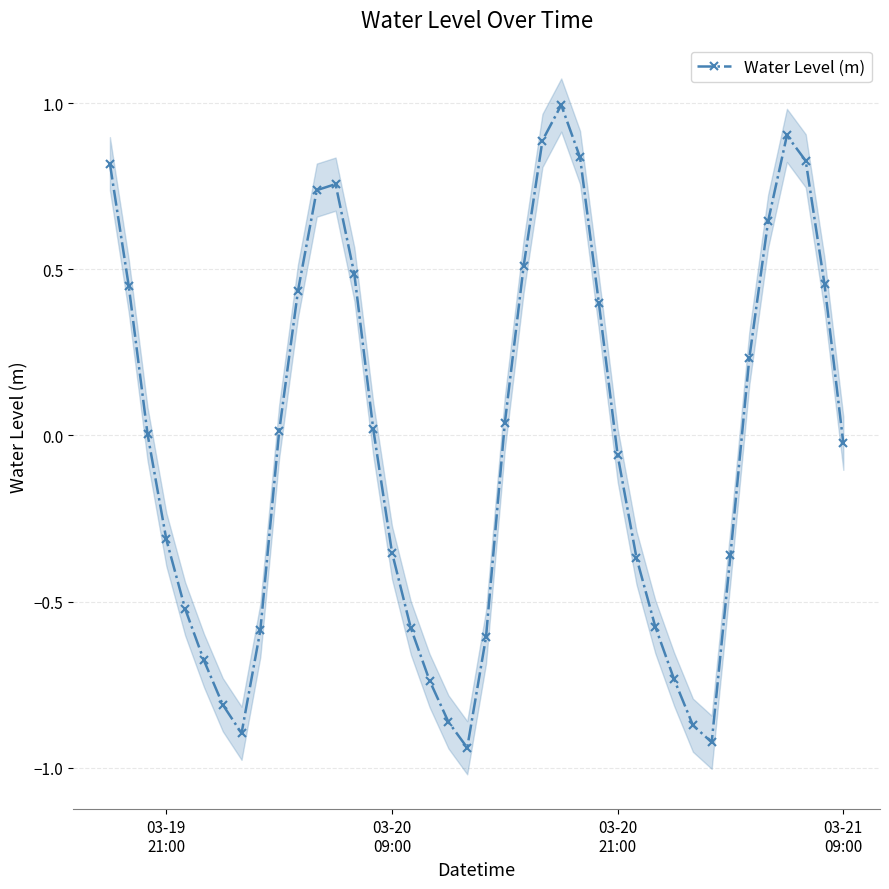

How many values are below zero?

20